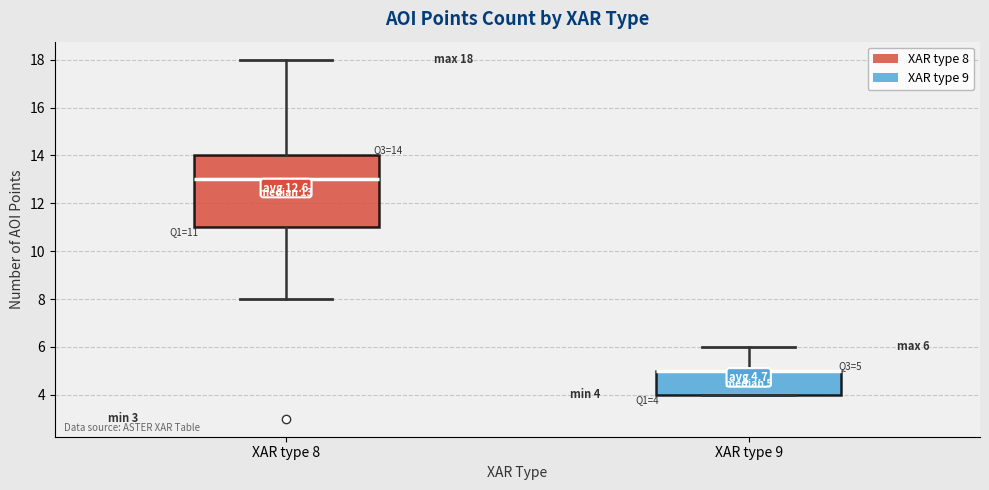

Comparing the boxes themselves (not the whiskers), which one is the tallest?

XAR type 8